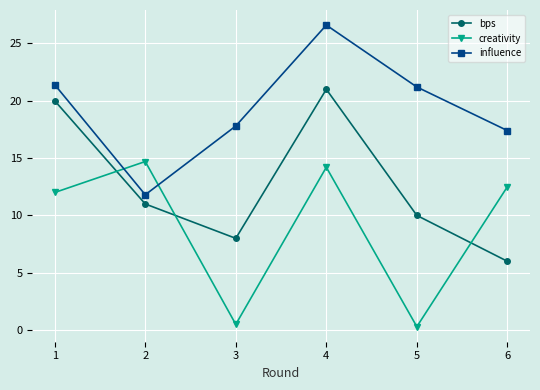

Does the chart have visible grid lines?

Yes